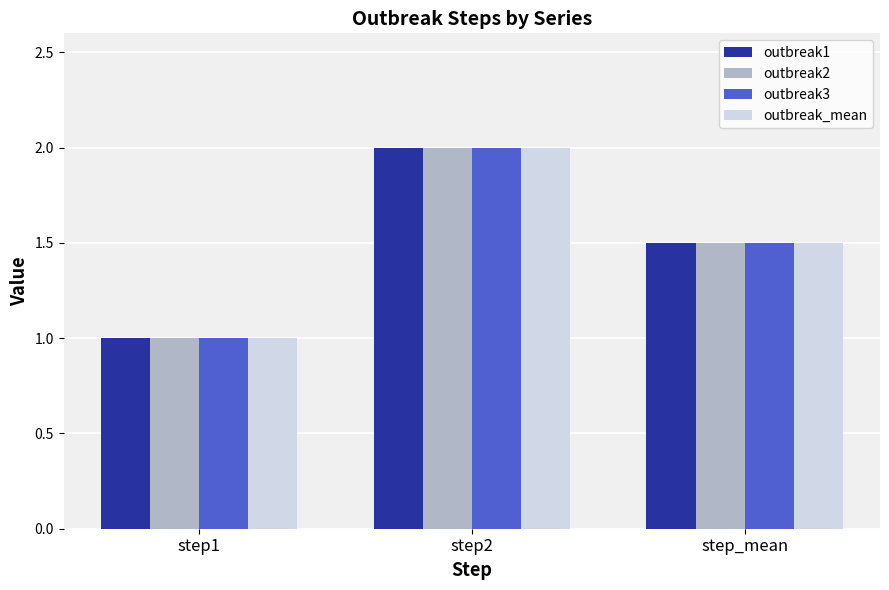

Which category has the lowest value across all series?

step1